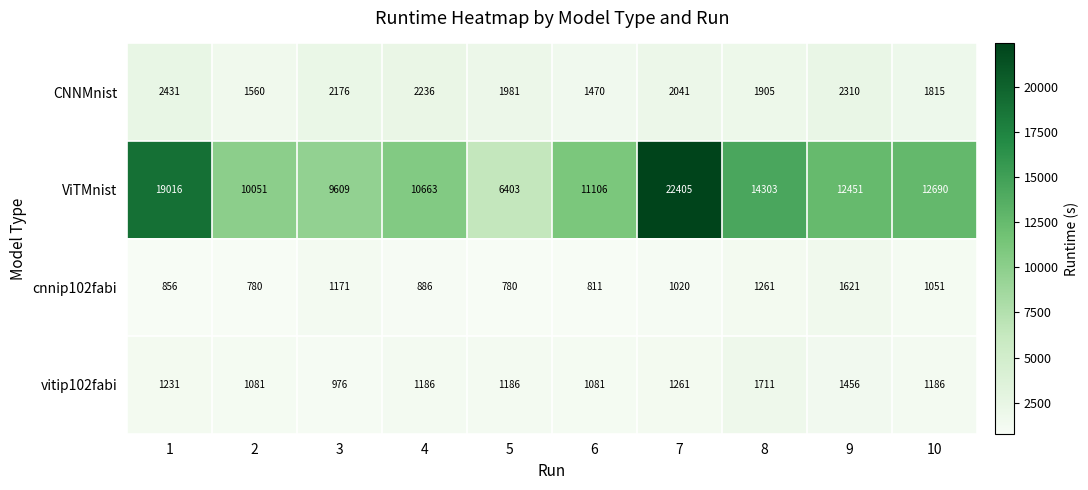

What is the sum of all CNNMnist values?

19925